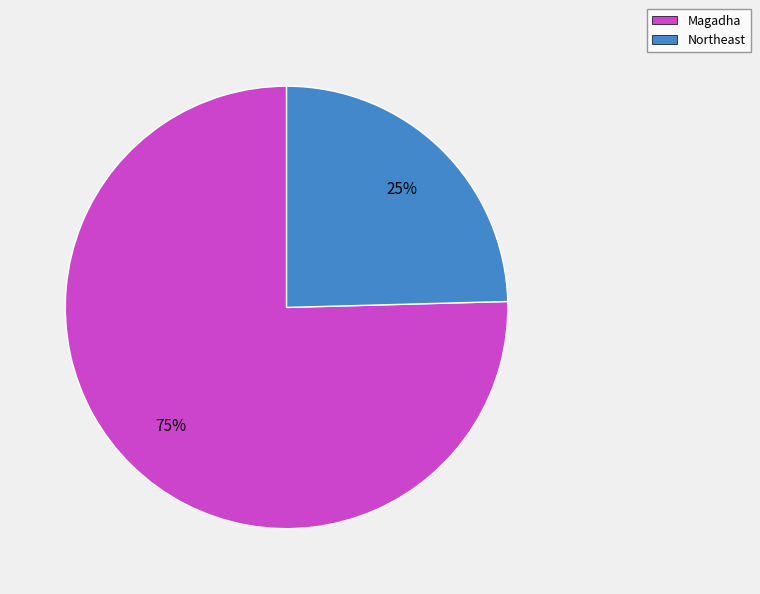

To the nearest percent, what is the combined percentage of Northeast and Magadha?

100%